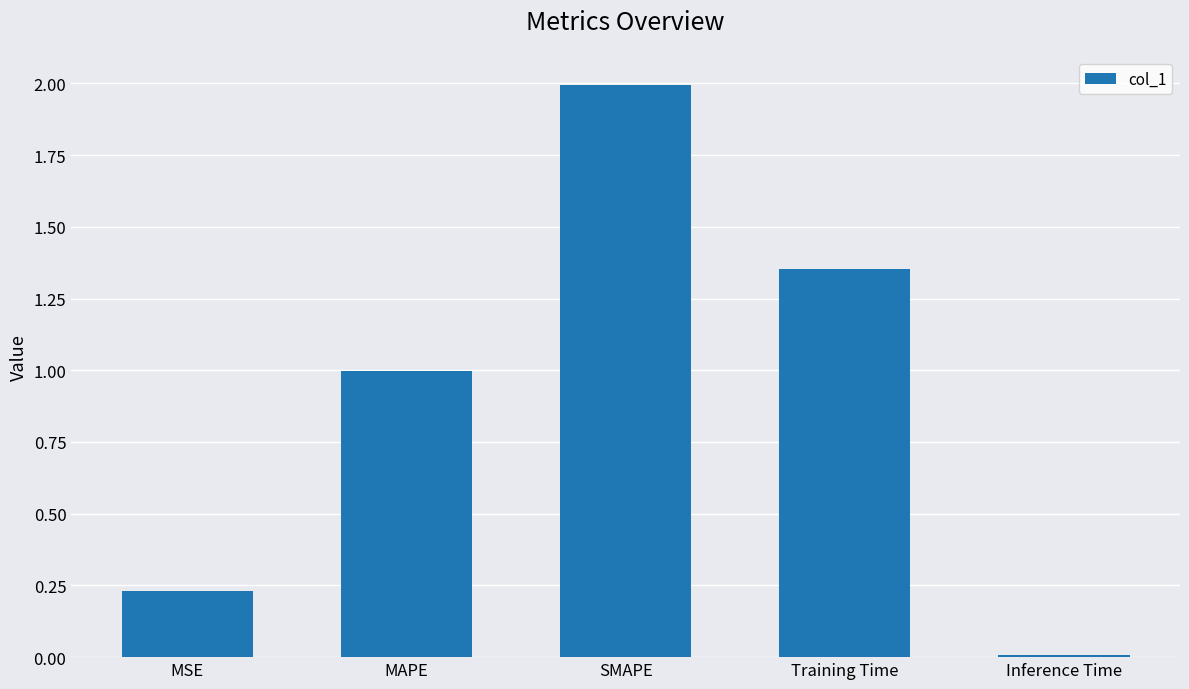

True or false: the data shows 0.3 at MSE.

False